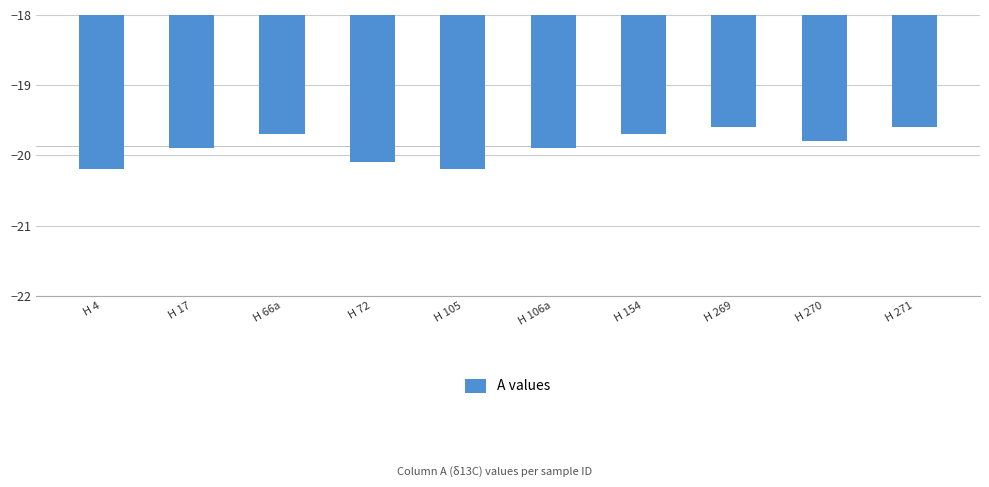

What is the difference between the maximum and minimum values?

0.6